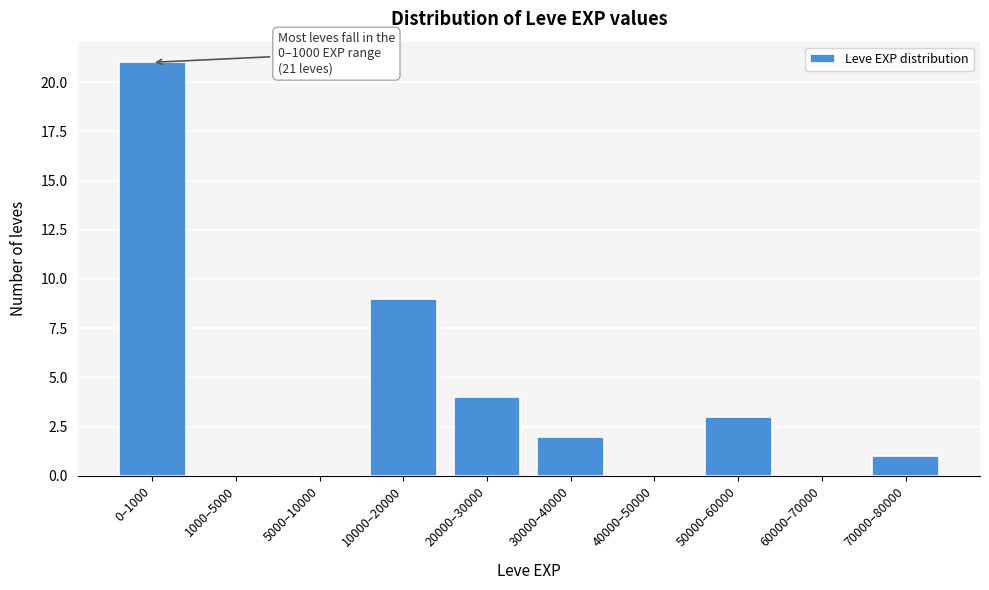

Reading left to right, transcribe all the data shown in this chart.

0–1000=21	1000–5000=0	5000–10000=0	10000–20000=9	20000–30000=4	30000–40000=2	40000–50000=0	50000–60000=3	60000–70000=0	70000–80000=1